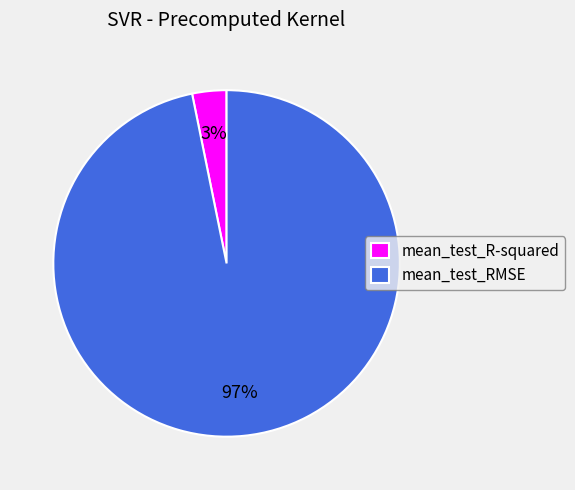

Which has a higher value, mean_test_RMSE or mean_test_R-squared?

mean_test_RMSE